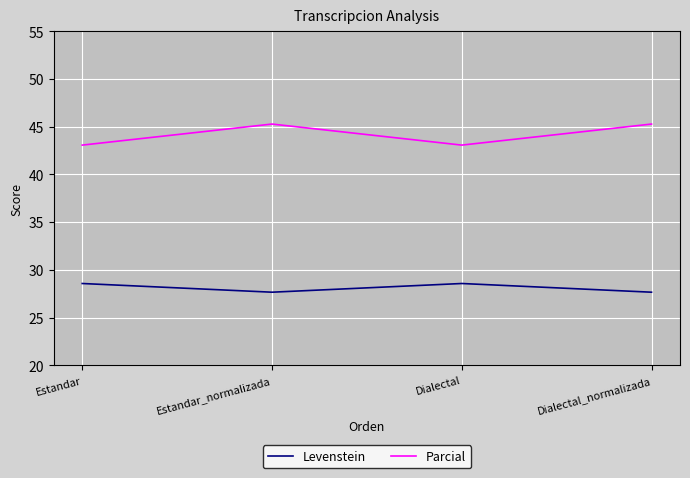

What are all the series names shown in the legend?

Levenstein, Parcial